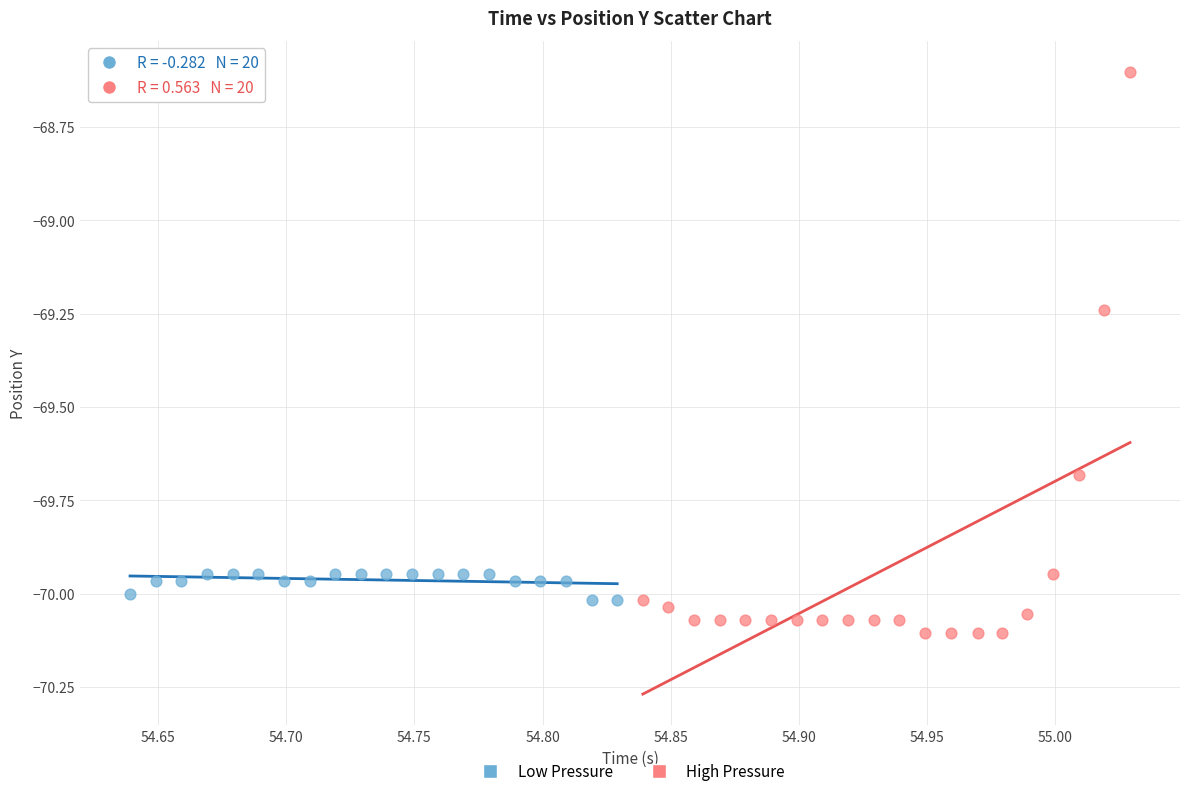

Which series reaches the minimum Y coordinate?

High Pressure